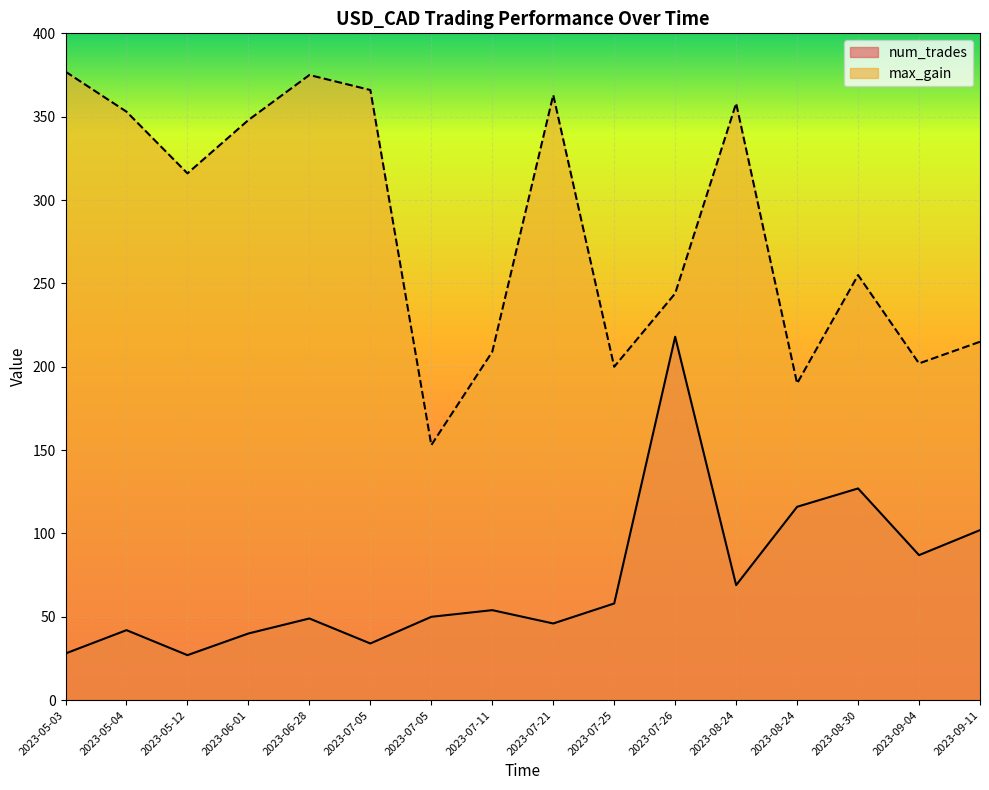

What is the average value of the max_gain series?

283